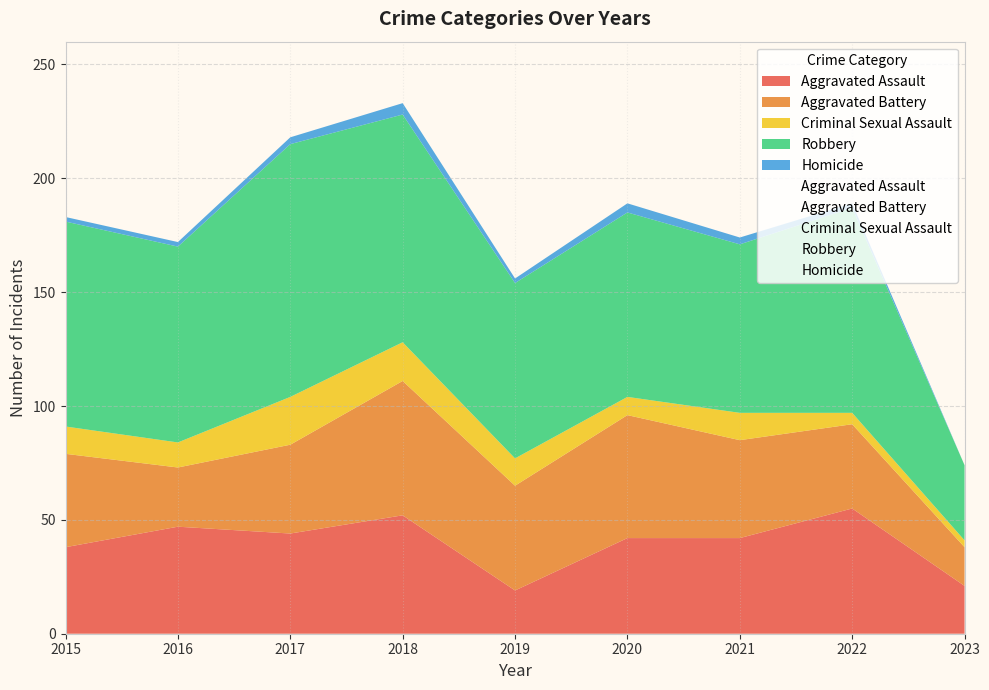

Is it true that Aggravated Battery equals 11 at 2023?

False